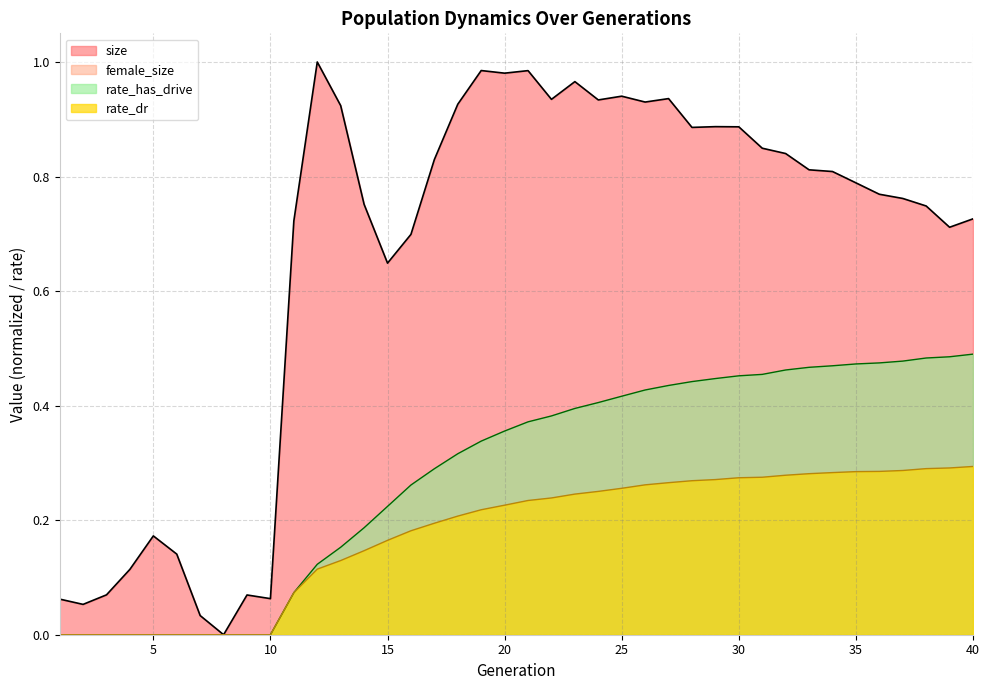

What is the average value of the rate_dr series?

0.2